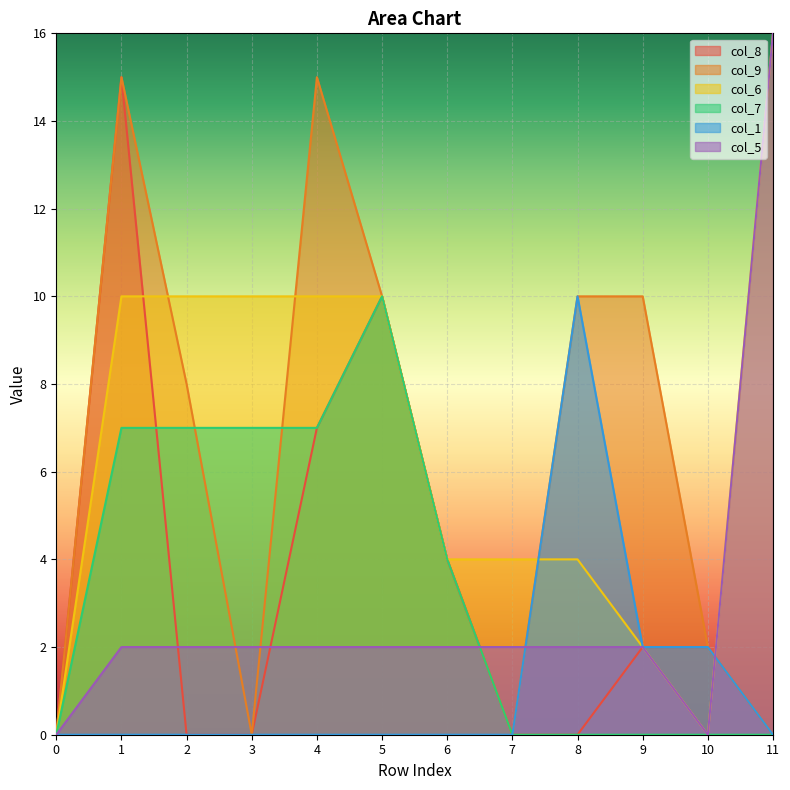

How many data points does each series have?

12